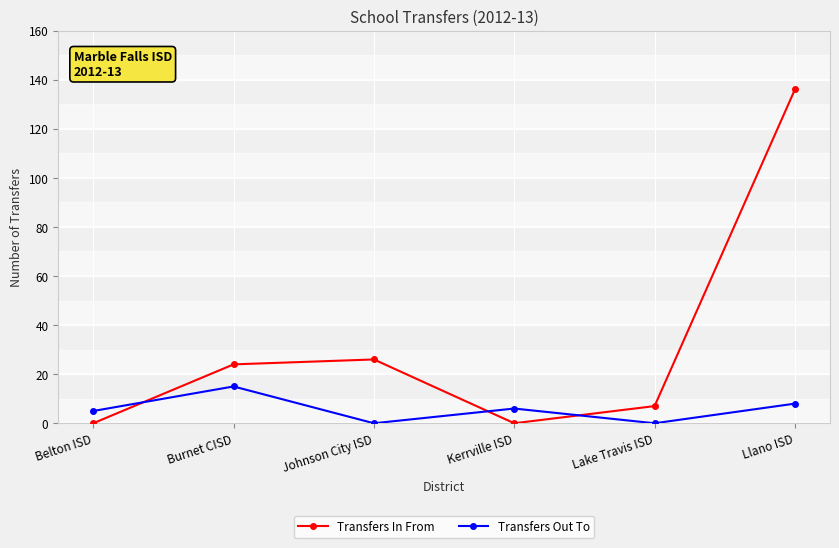

Reading left to right, list all the values displayed in this chart.

Transfers In From: 0	24	26	0	7	136
Transfers Out To: 5	15	0	6	0	8